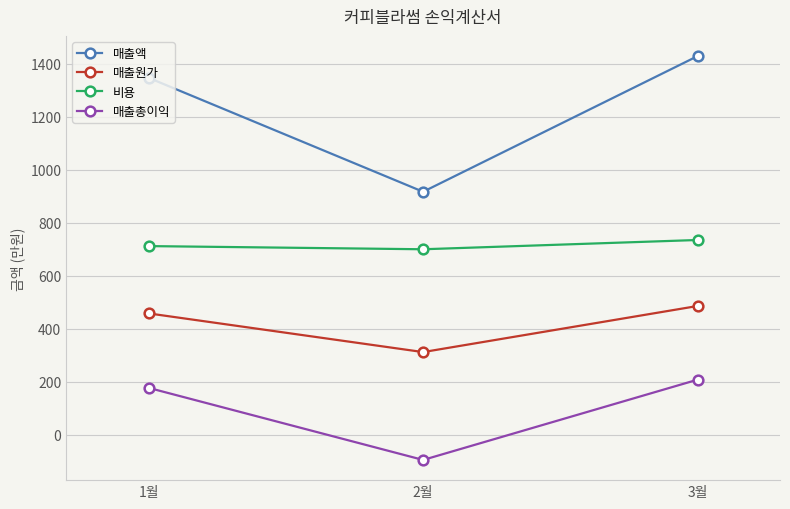

List the series in order of their peak value, highest first.

매출액, 비용, 매출원가, 매출총이익